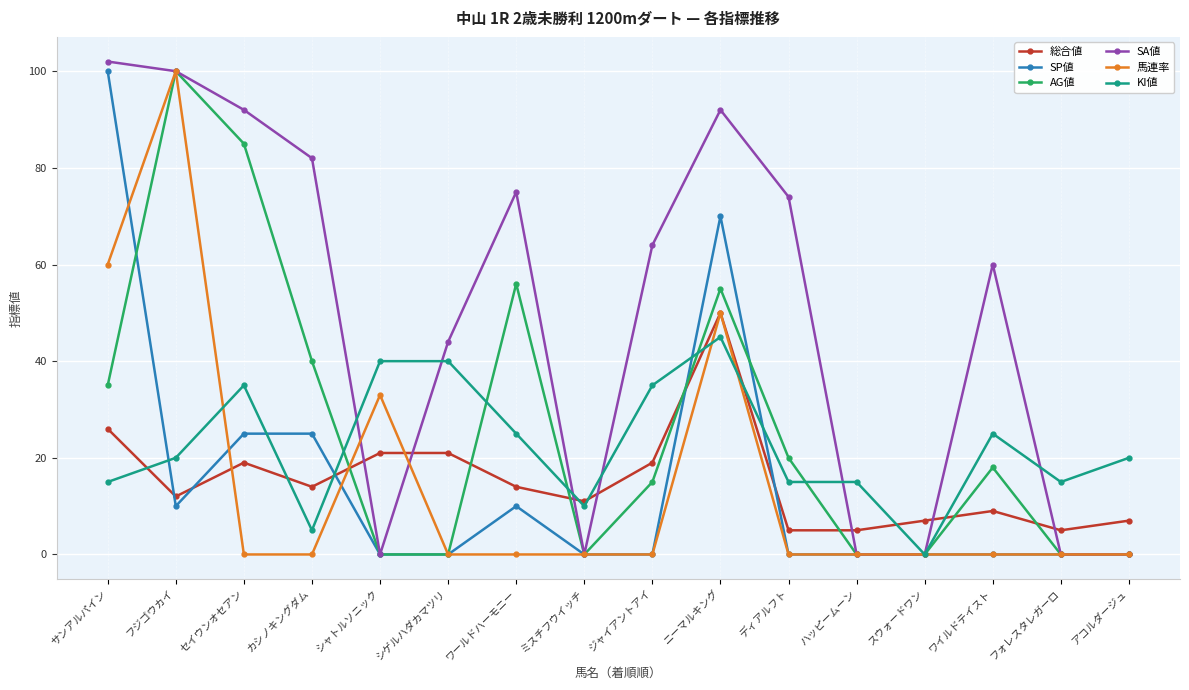

What is the sum of the AG値 values at セイウンオセアン and カシノキングダム?

125